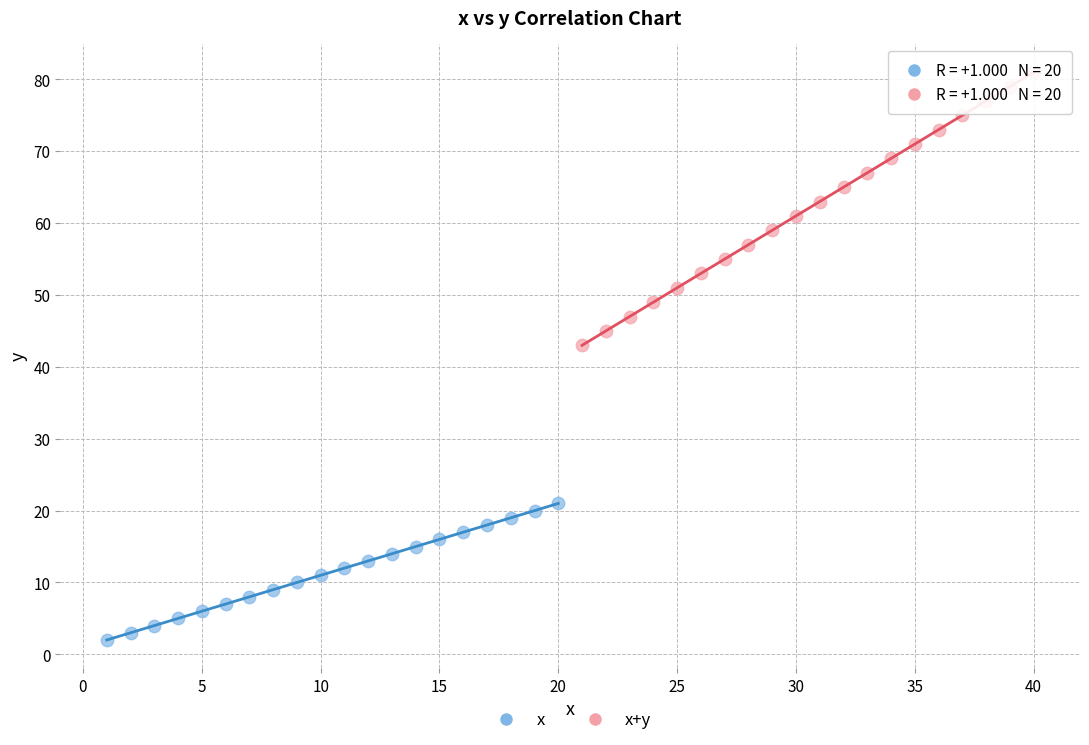

Which series contains the lowest Y value?

x